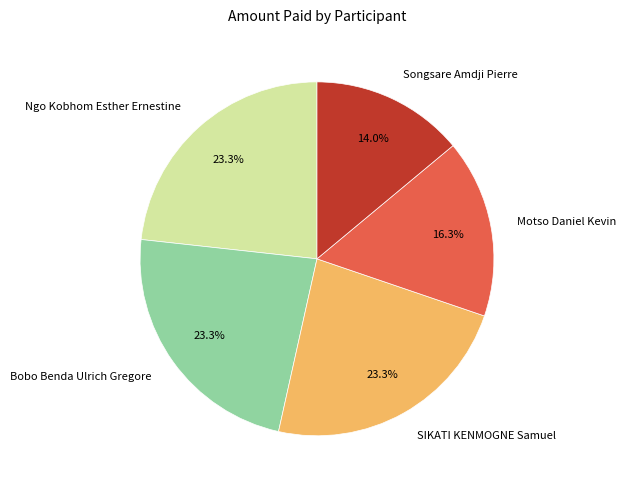

Is there any slice that represents more than half of the pie?

No